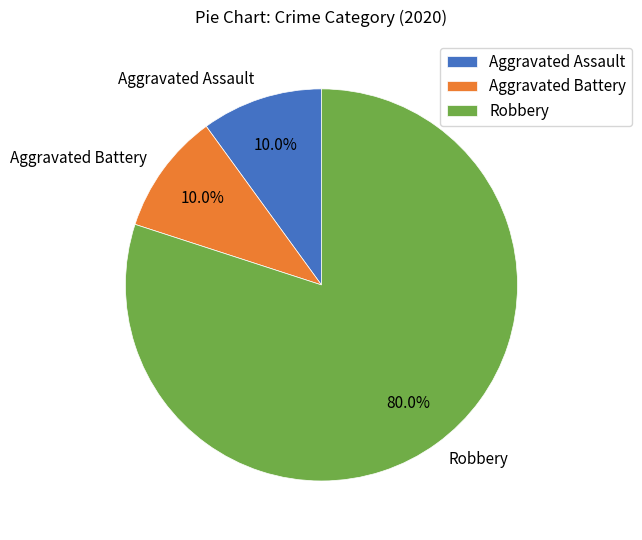

Which category has the biggest portion of the pie?

Robbery